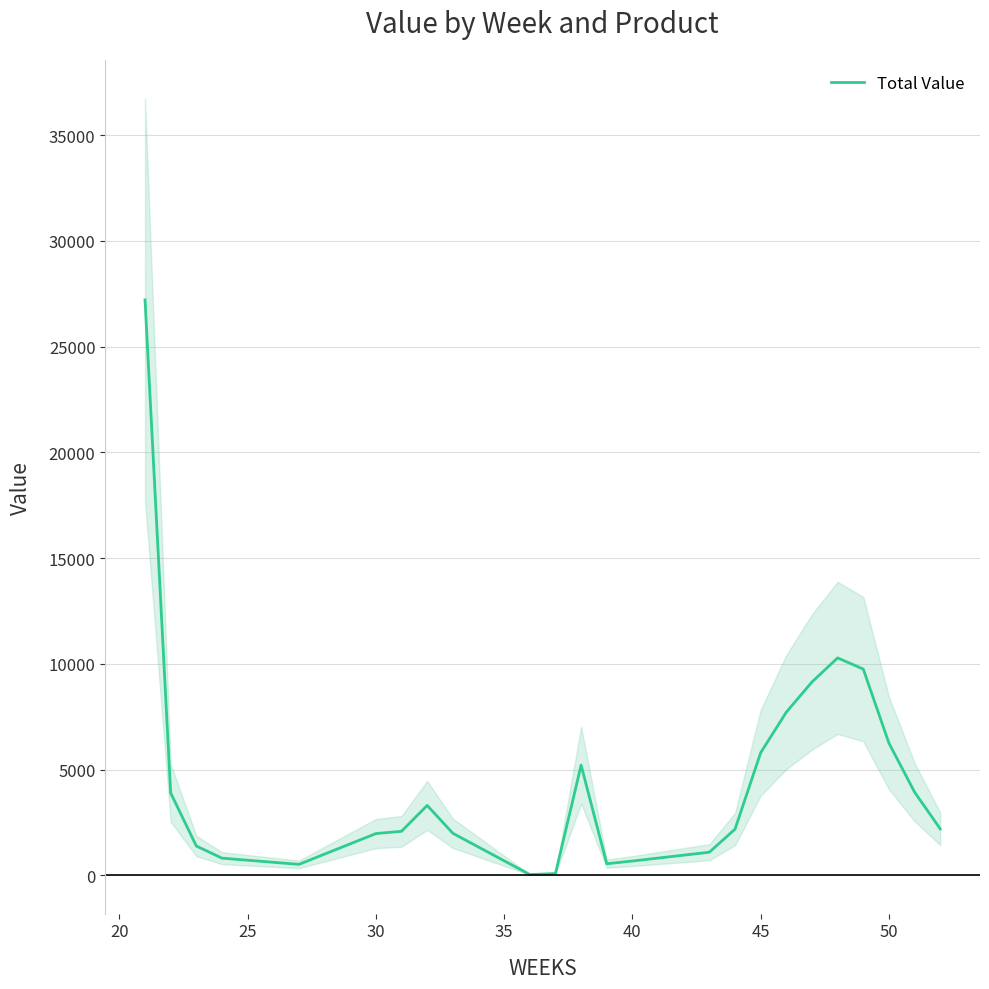

What is the highest value of the Total Value series?

27206.1